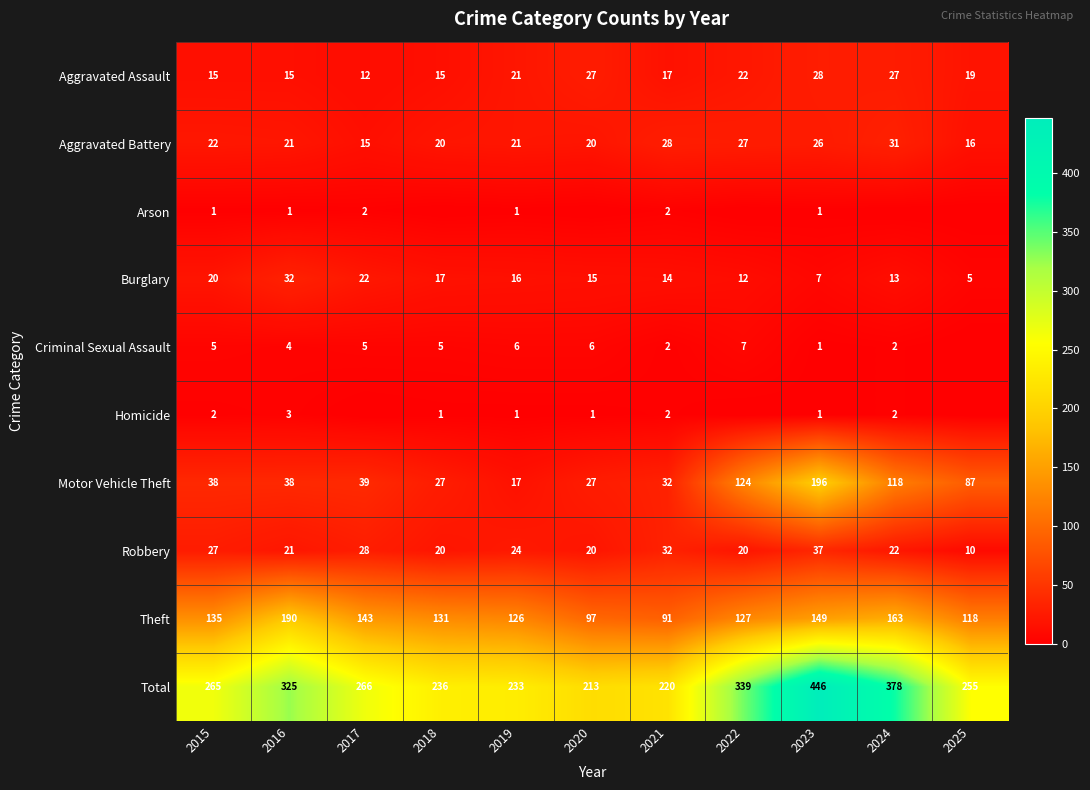

What is the sum of the Criminal Sexual Assault values at 2016 and 2020?

10